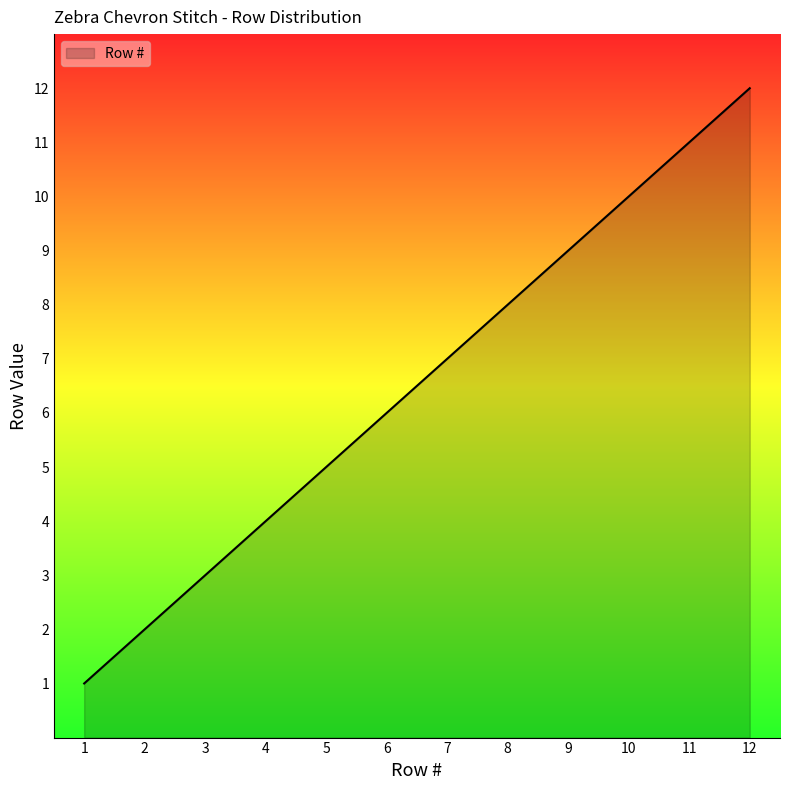

Reading left to right, what are all the values shown in this chart?

1=1	2=2	3=3	4=4	5=5	6=6	7=7	8=8	9=9	10=10	11=11	12=12